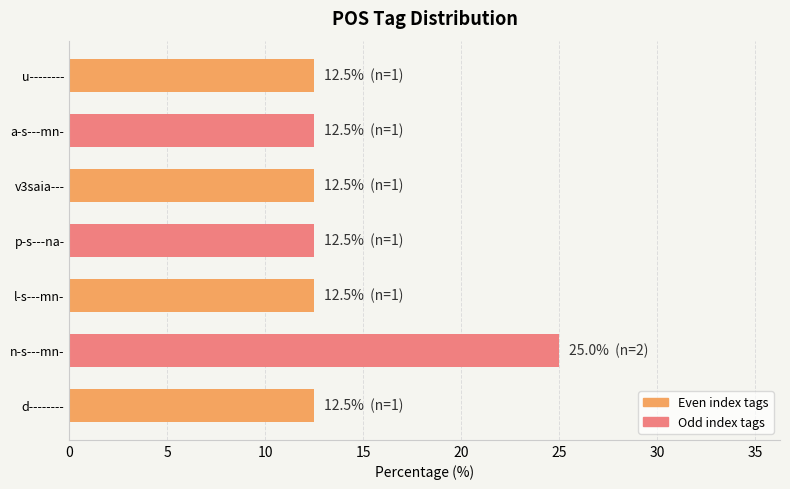

What is the sum of all values?

100.0